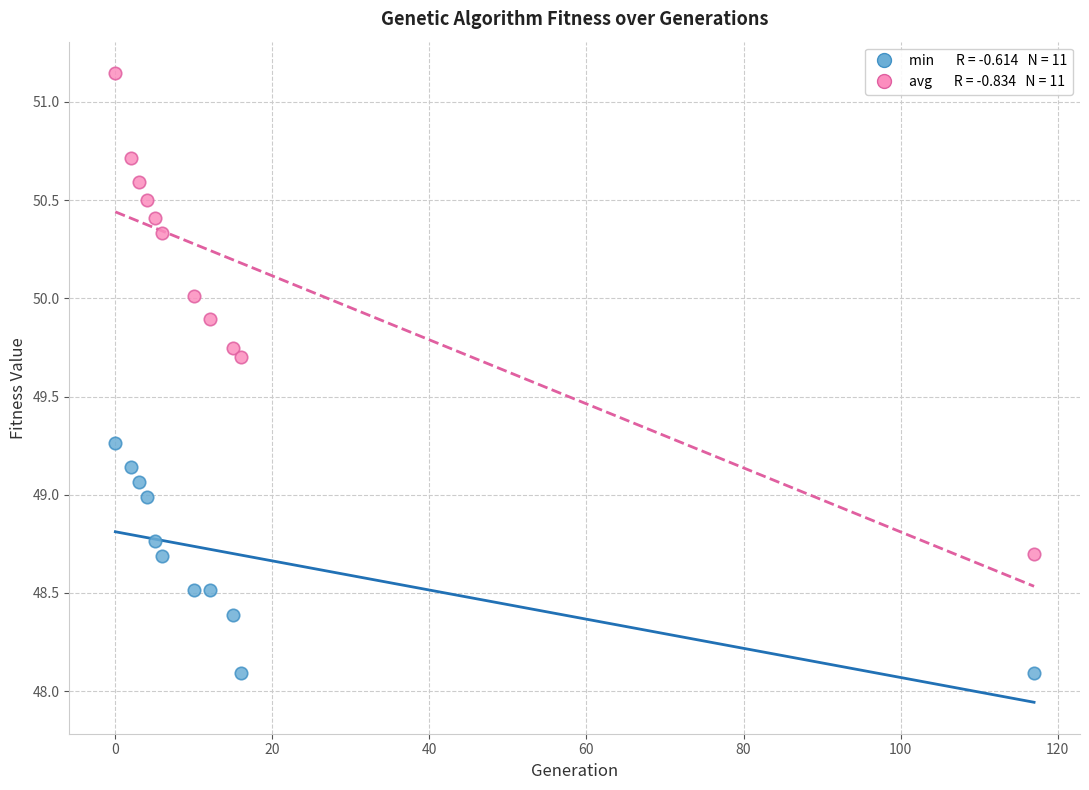

Across all data points, what is the range of Y values (max minus min)?

3.1